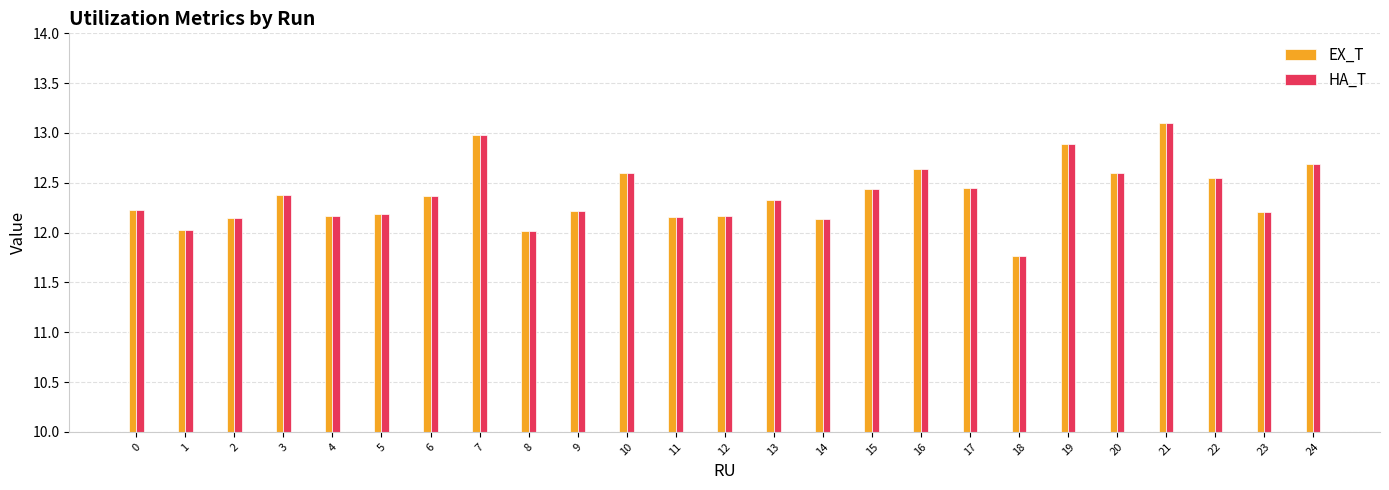

What value does the EX_T series have at 8?

12.0